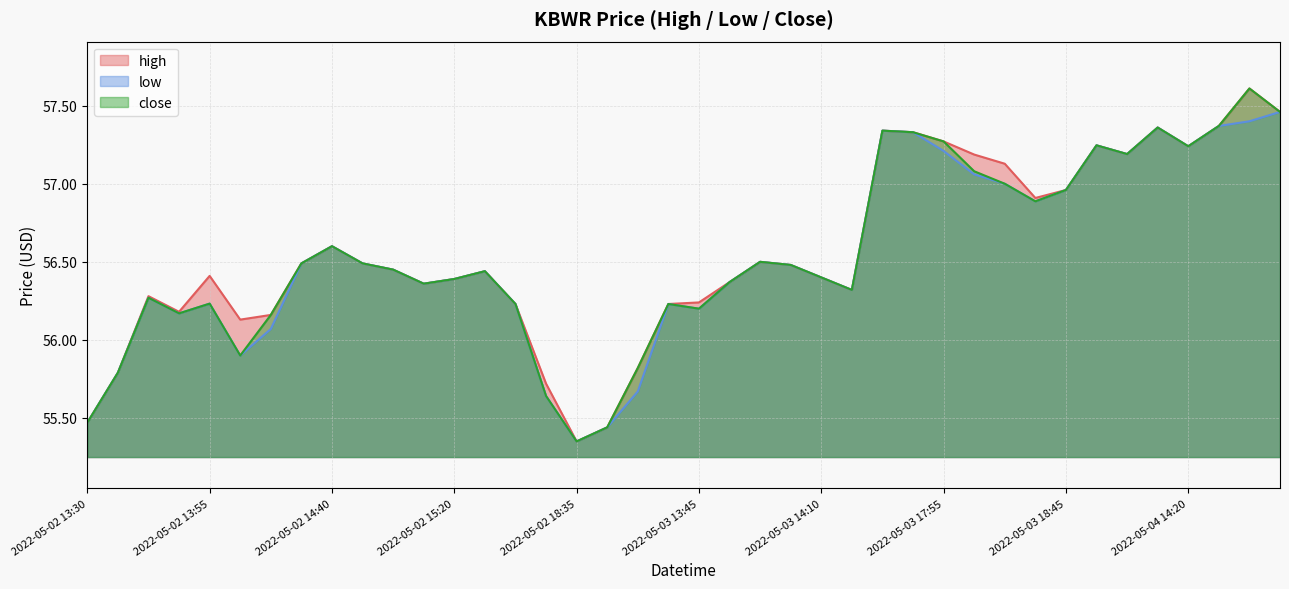

How many data points in low are above 56?

33